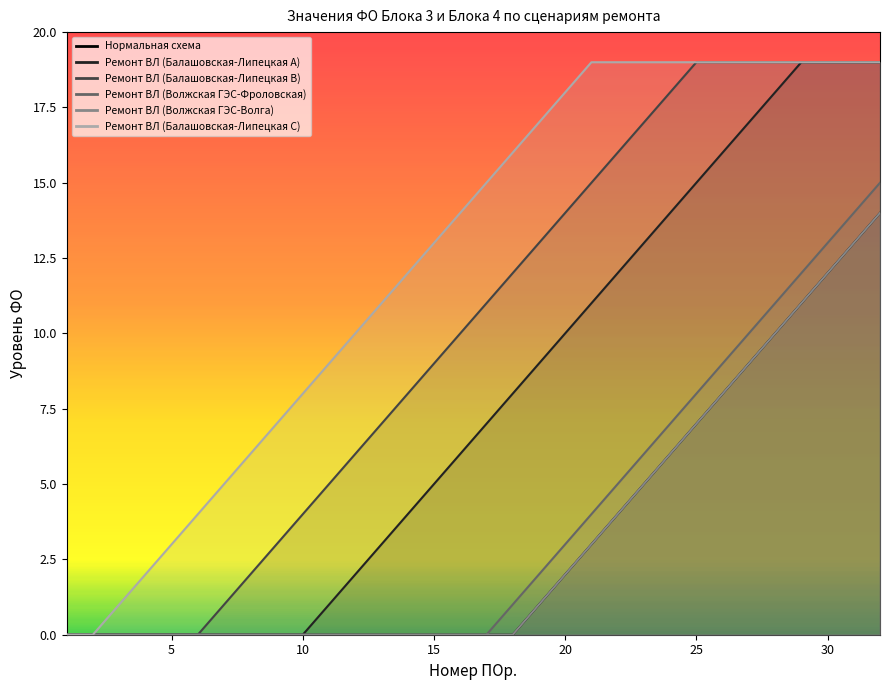

What is the total value across all series at 31?

97